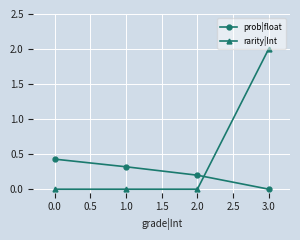

Is this an area chart (filled region under the line)?

No